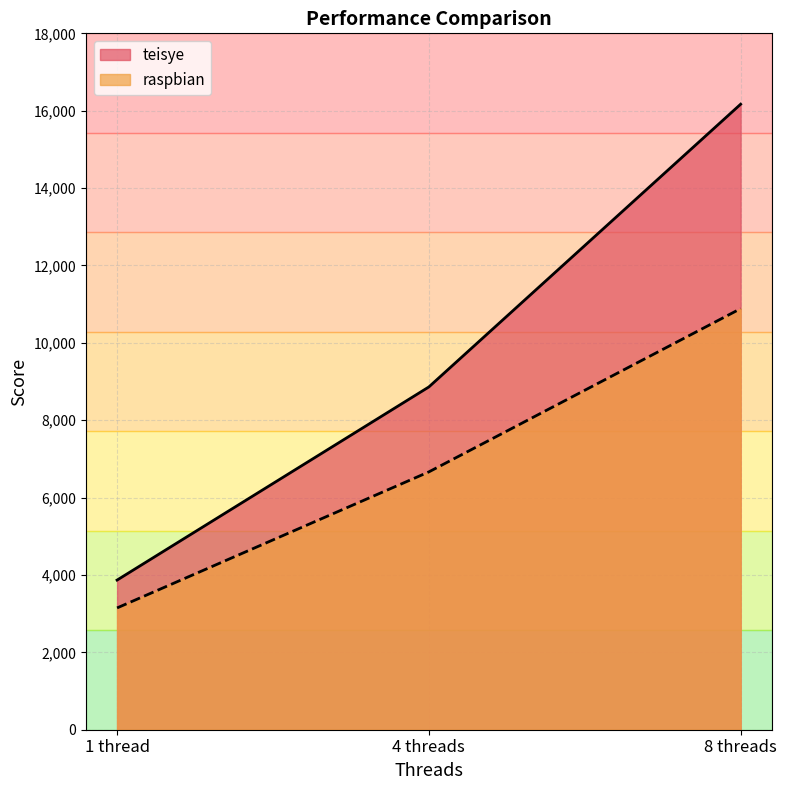

How many series are shown in this chart?

2